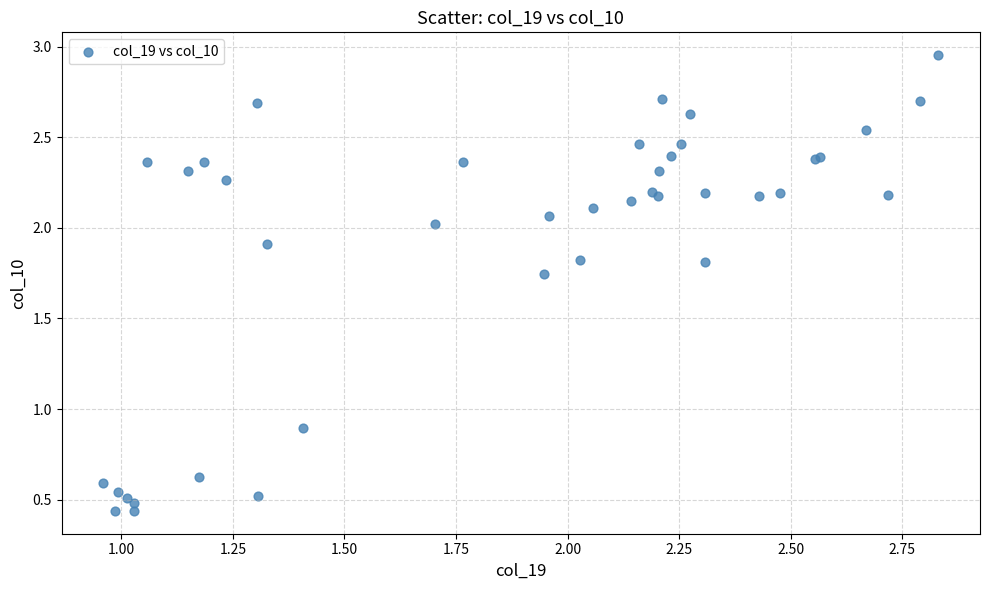

What Y value in the scatter plot is closest to 1?

0.9